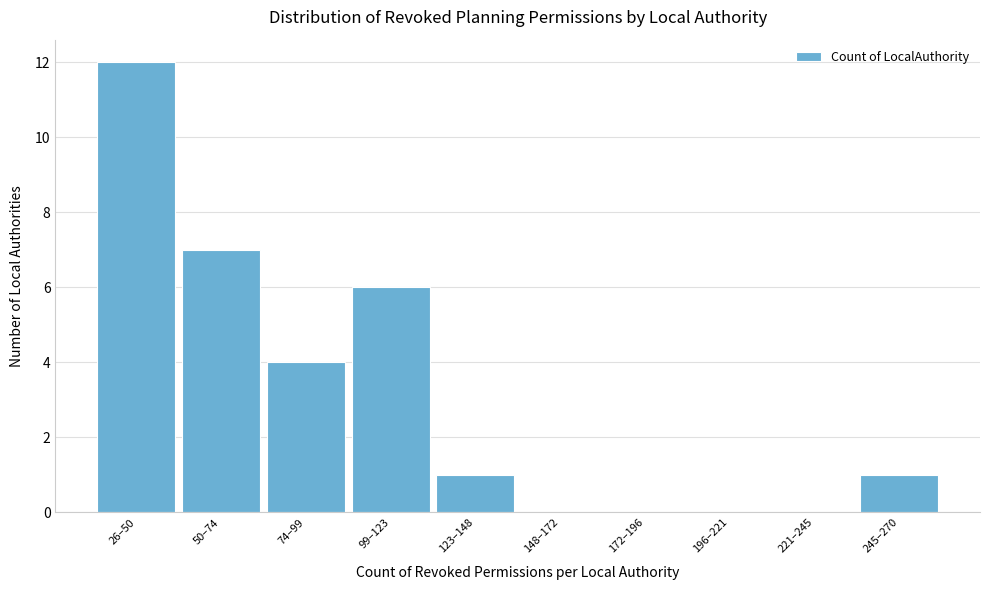

Reading right to left, what are all the values shown in this chart?

245–270=1	221–245=0	196–221=0	172–196=0	148–172=0	123–148=1	99–123=6	74–99=4	50–74=7	26–50=12